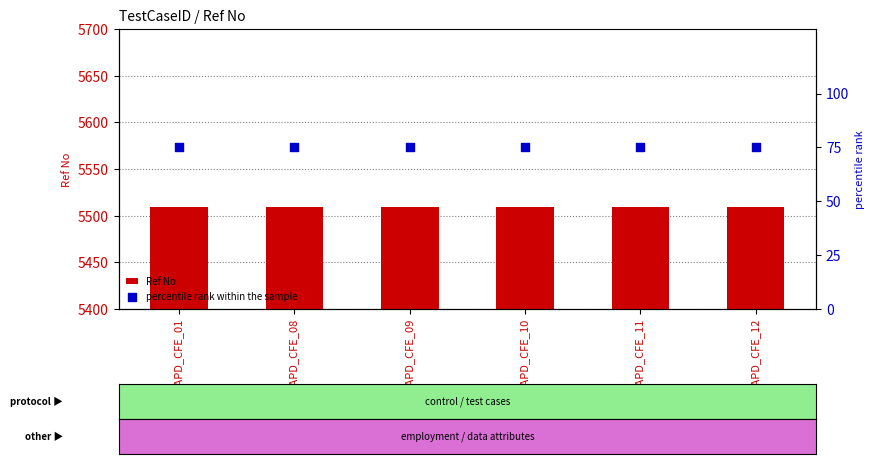

What is the total value across all series at AT_CD_APD_CFE_01?

5584